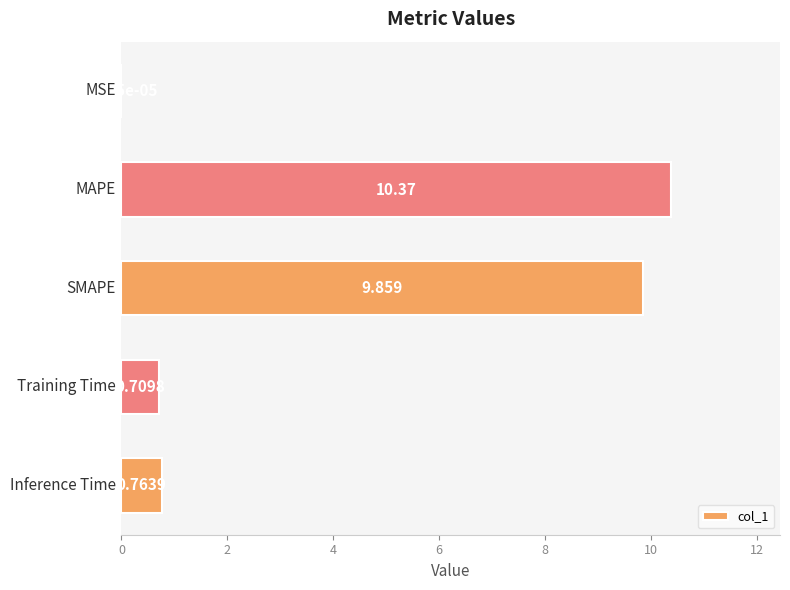

How many distinct data groups are displayed?

1